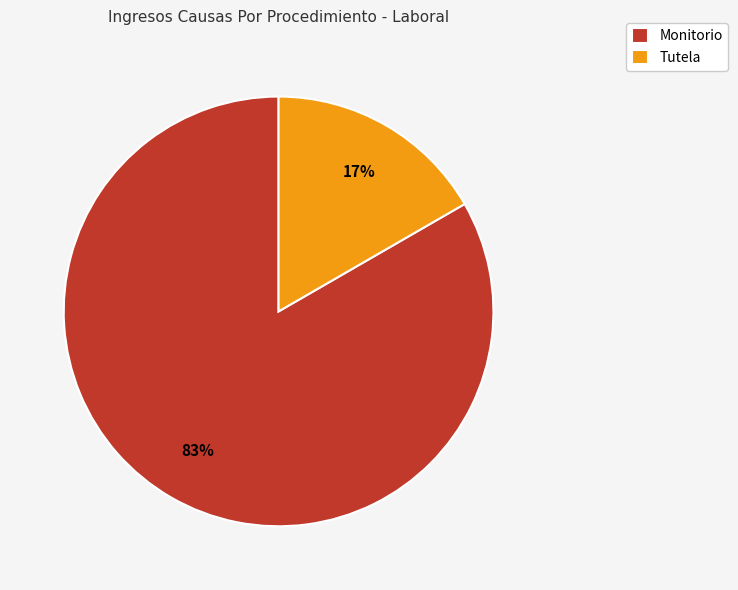

To the nearest percent, what portion does Tutela represent?

17%